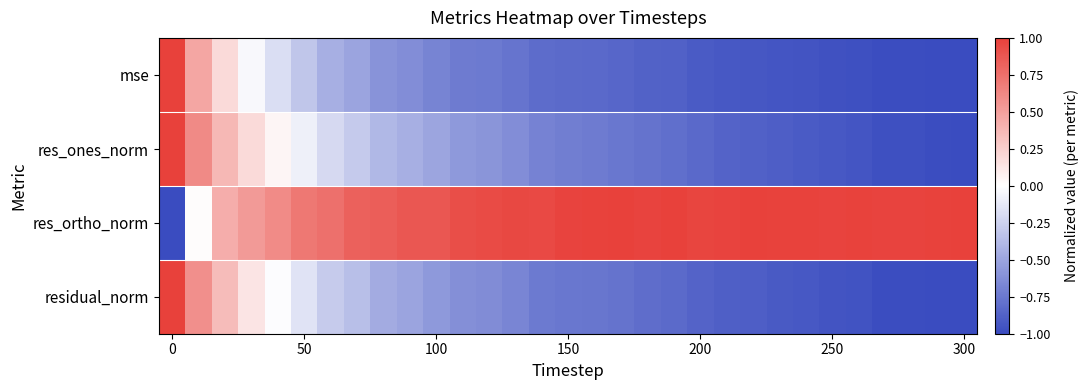

Reading left to right, list all the values displayed in this chart.

mse: 1.0	0.5	0.2	-0.0	-0.2	-0.3	-0.4	-0.5	-0.6	-0.6	-0.7	-0.7	-0.7	-0.8	-0.8	-0.8	-0.8	-0.8	-0.9	-0.9	-0.9	-0.9	-0.9	-0.9	-1.0	-1.0	-1.0	-1.0	-1.0	-1.0	-1.0
res_ones_norm: 1.0	0.6	0.4	0.2	0.1	-0.1	-0.2	-0.3	-0.4	-0.4	-0.5	-0.6	-0.6	-0.6	-0.7	-0.7	-0.7	-0.8	-0.8	-0.8	-0.8	-0.9	-0.9	-0.9	-0.9	-0.9	-0.9	-1.0	-1.0	-1.0	-1.0
res_ortho_norm: -1.0	0.0	0.4	0.5	0.6	0.7	0.7	0.8	0.8	0.9	0.9	0.9	0.9	1.0	1.0	1.0	1.0	1.0	1.0	1.0	1.0	1.0	1.0	1.0	1.0	1.0	1.0	1.0	1.0	1.0	1.0
residual_norm: 1.0	0.6	0.3	0.1	-0.0	-0.2	-0.3	-0.4	-0.5	-0.5	-0.6	-0.6	-0.6	-0.7	-0.7	-0.8	-0.8	-0.8	-0.8	-0.8	-0.9	-0.9	-0.9	-0.9	-0.9	-0.9	-1.0	-1.0	-1.0	-1.0	-1.0